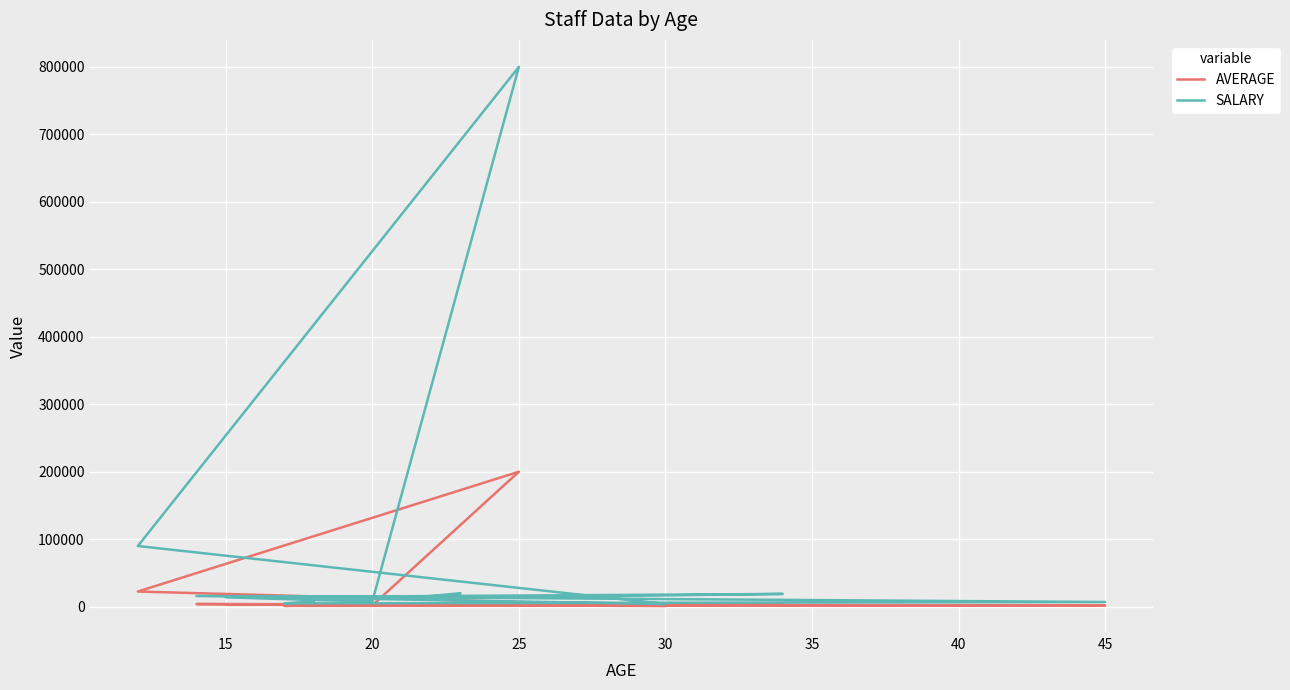

What is the sum of all SALARY values?

1013000.0